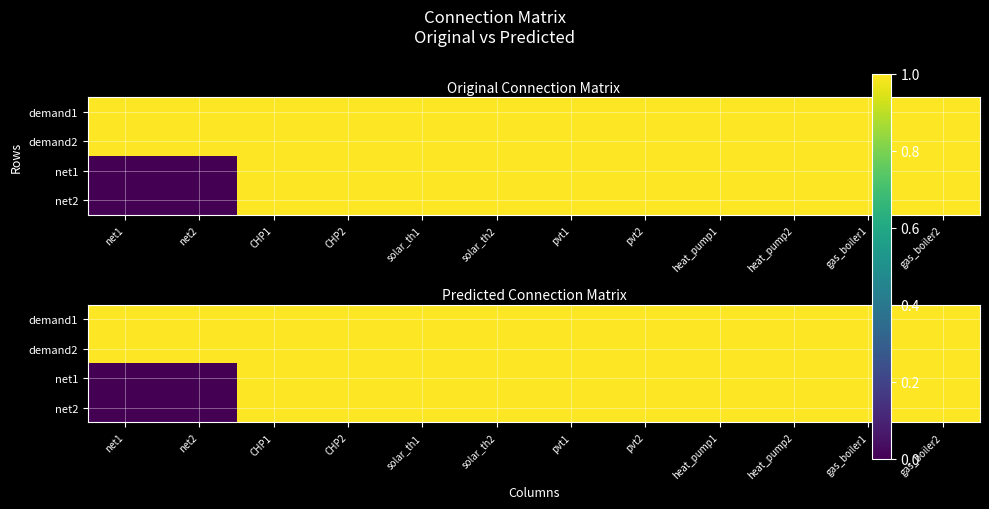

How many positive values does the net2 series have?

10